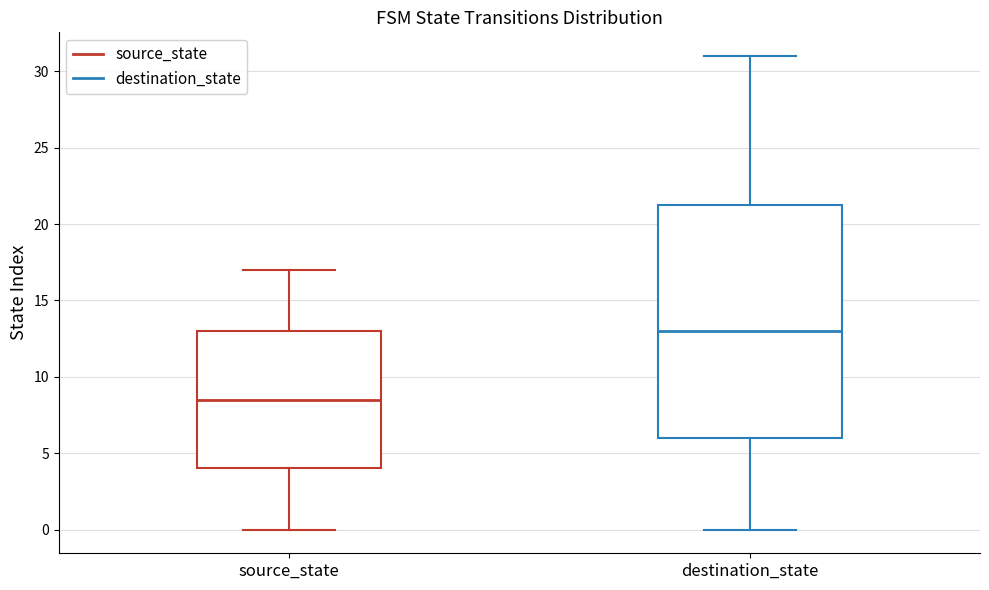

Which box's median line is the highest?

destination_state